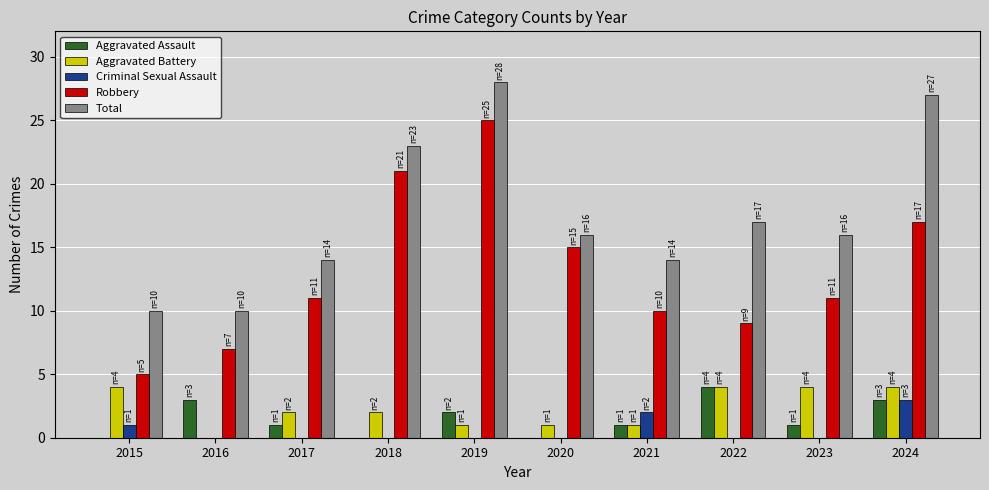

The Aggravated Battery series shows 4 at 2022. True or false?

True